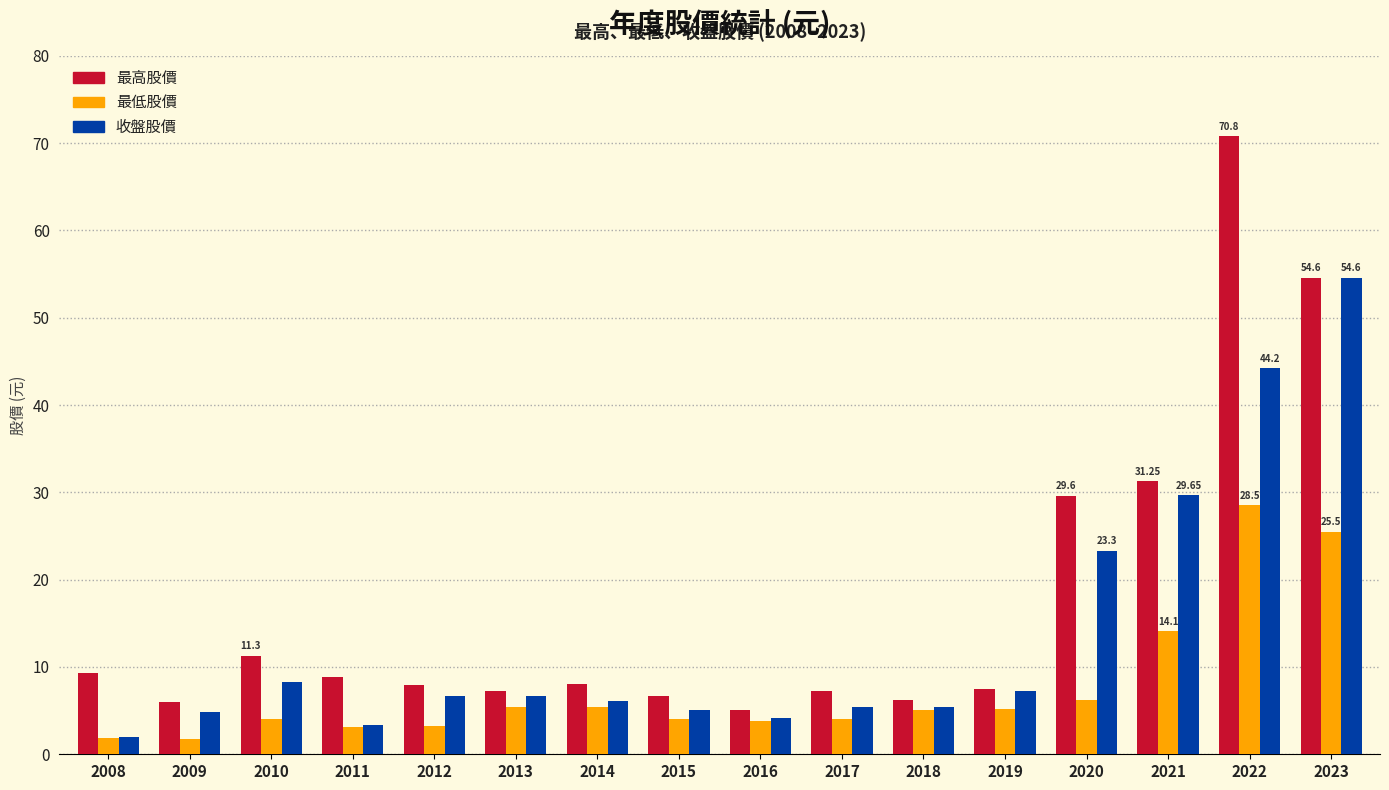

Is the value of 最高股價 at 2017 greater than the value of 收盤股價 at 2009?

Yes